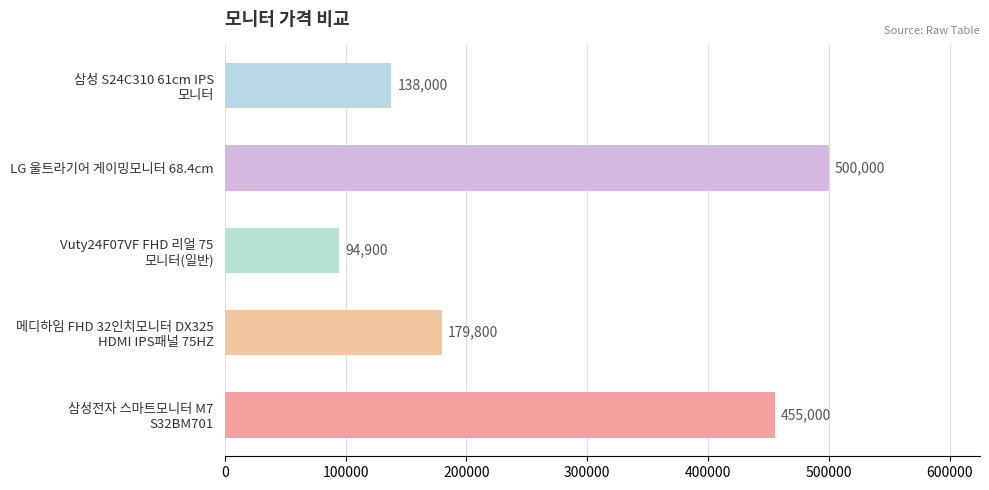

Rank the categories by value from lowest to highest.

Vuty24F07VF FHD 리얼 75
모니터(일반), 삼성 S24C310 61cm IPS
모니터, 메디하임 FHD 32인치모니터 DX325
HDMI IPS패널 75HZ, 삼성전자 스마트모니터 M7
S32BM701, LG 울트라기어 게이밍모니터 68.4cm